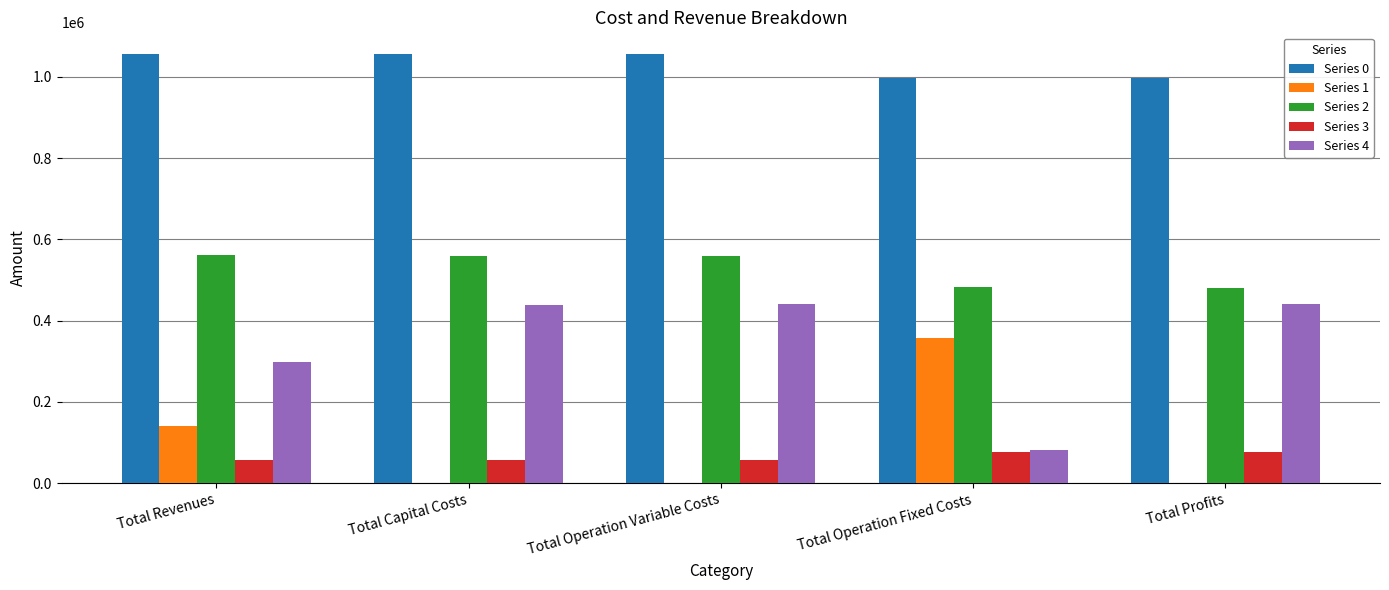

What is the difference between the Series 1 values at Total Profits and Total Revenues?

140448.0